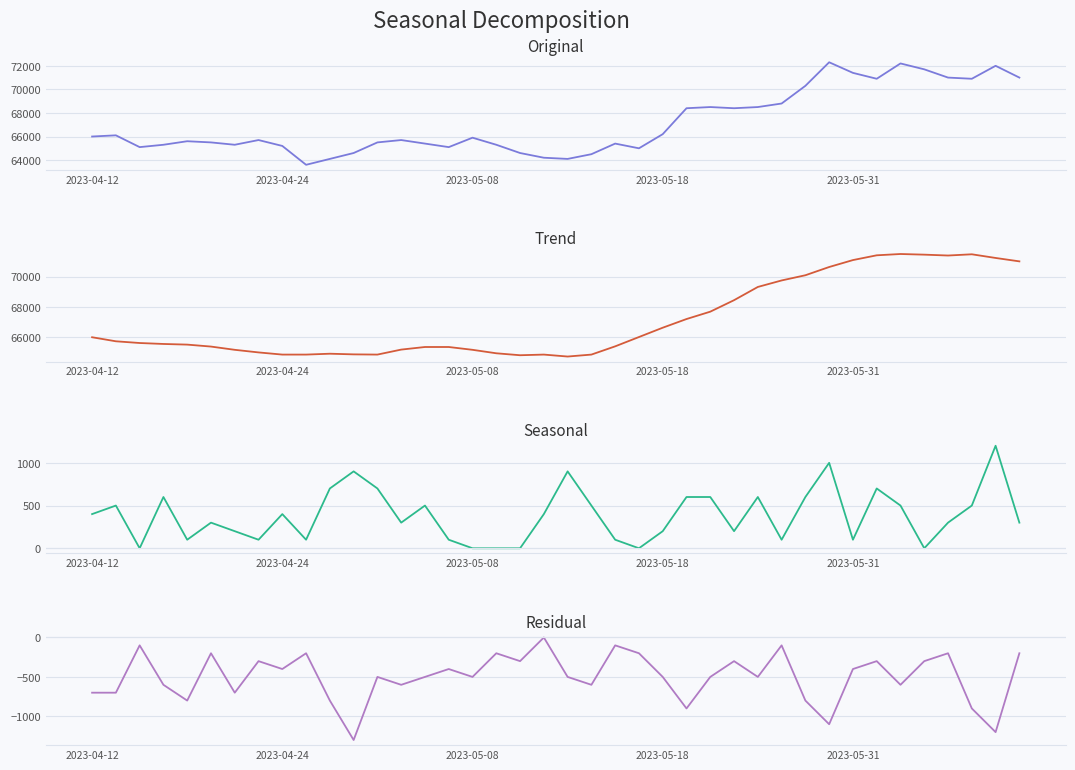

How many lines are shown in the chart?

4